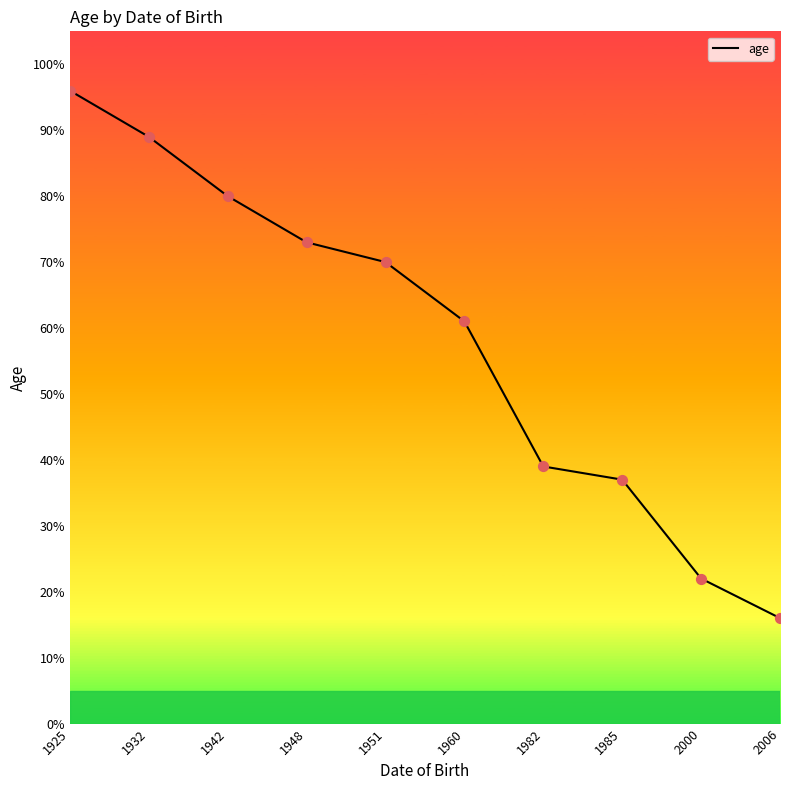

Which has a higher value, 1932 or 1942?

1932